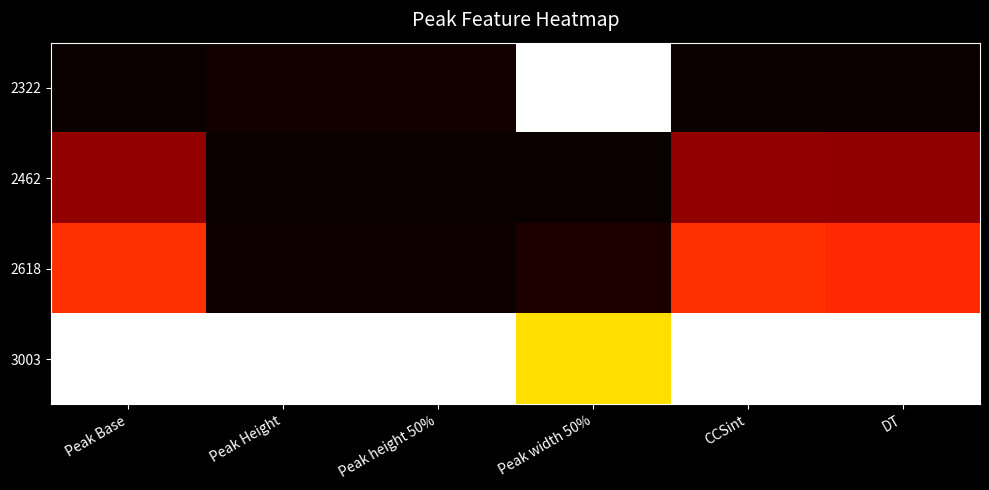

What is the greatest value displayed?

1.0